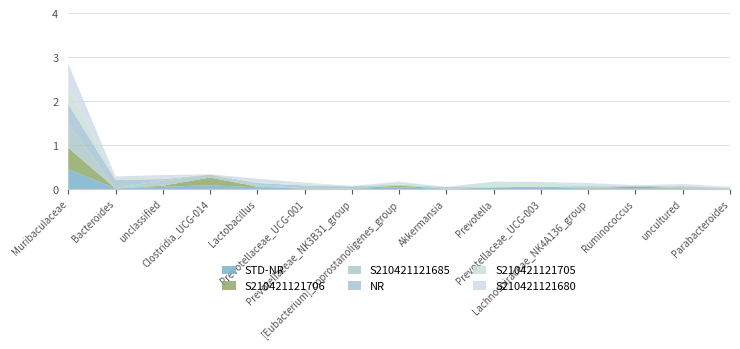

What are all the series names shown in the legend?

STD-NR, S210421121706, S210421121685, NR, S210421121705, S210421121680